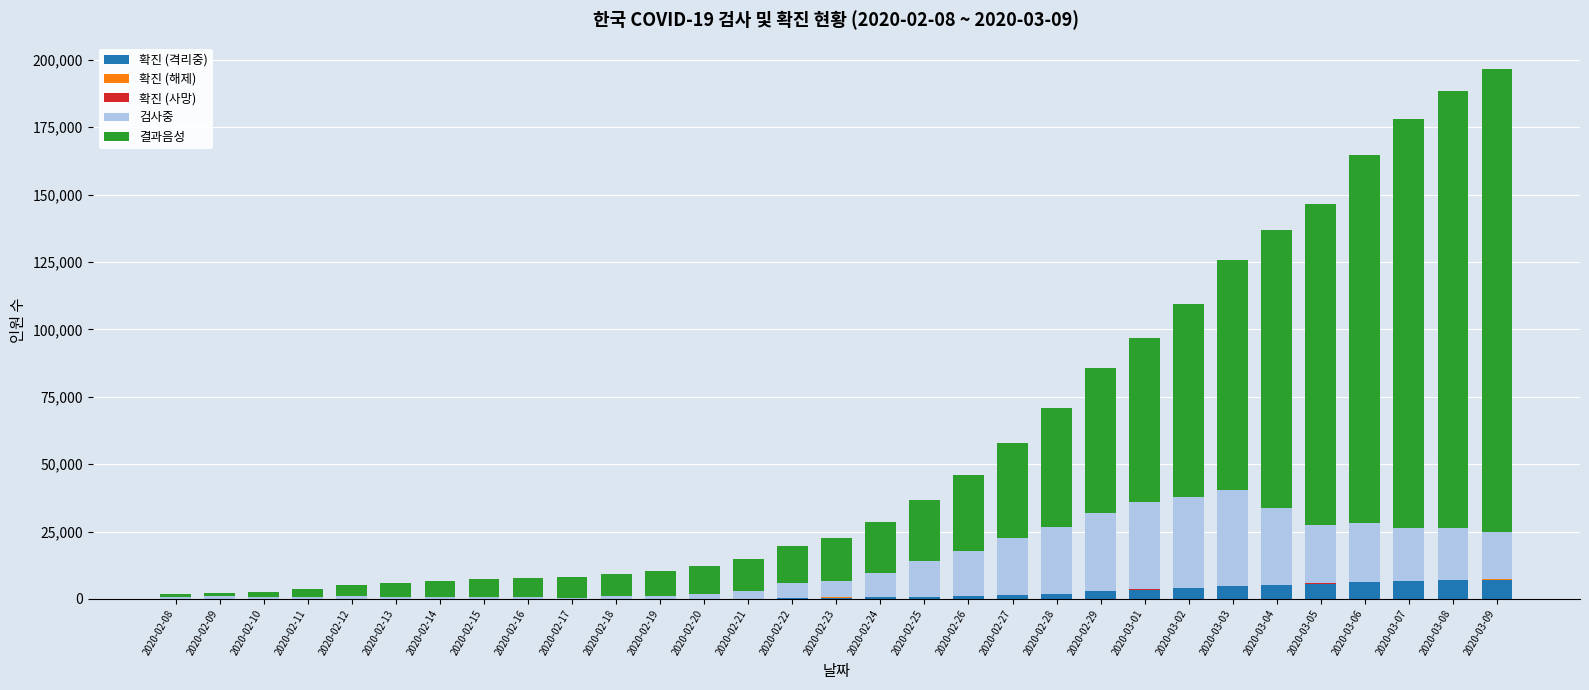

What is the maximum value for 확진 (격리중)?

7165